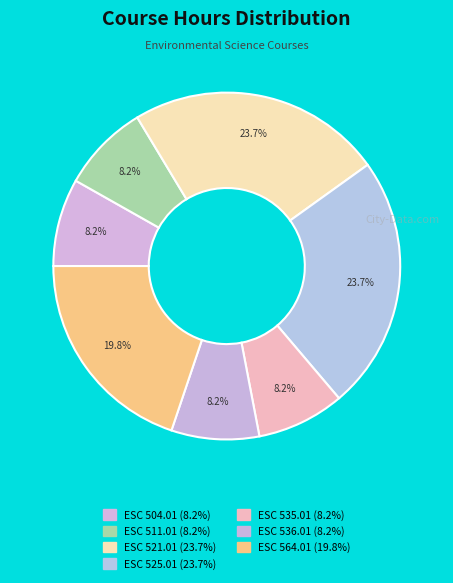

True or false: ESC 525.01 accounts for 18% of the total.

False